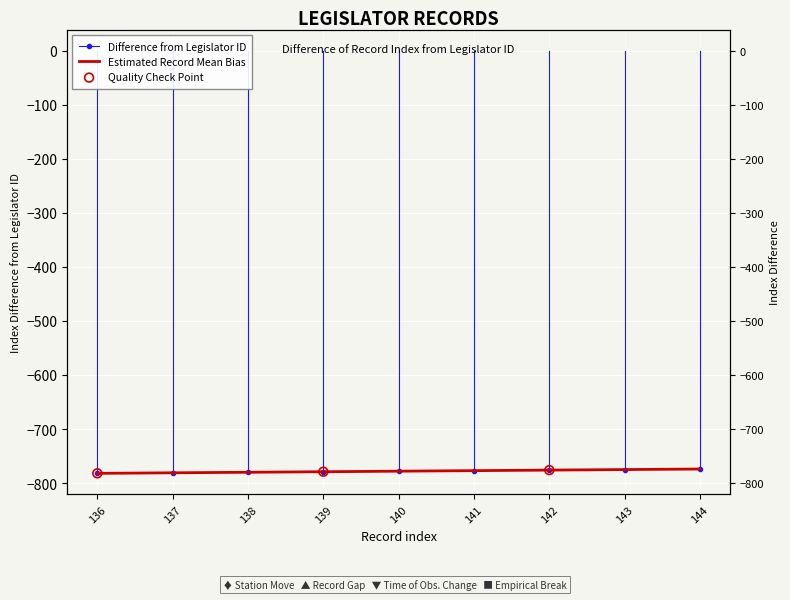

At which category is the sum across all series the highest?

144